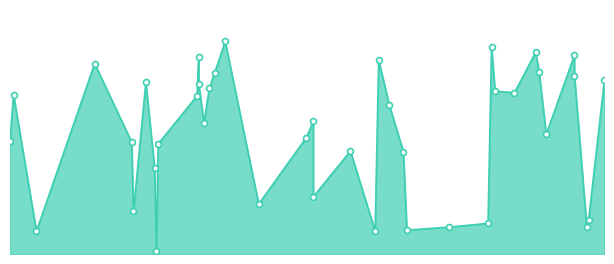

What is the ratio of the value at 2024-10-03 to the value at 2024-11-17?

0.9